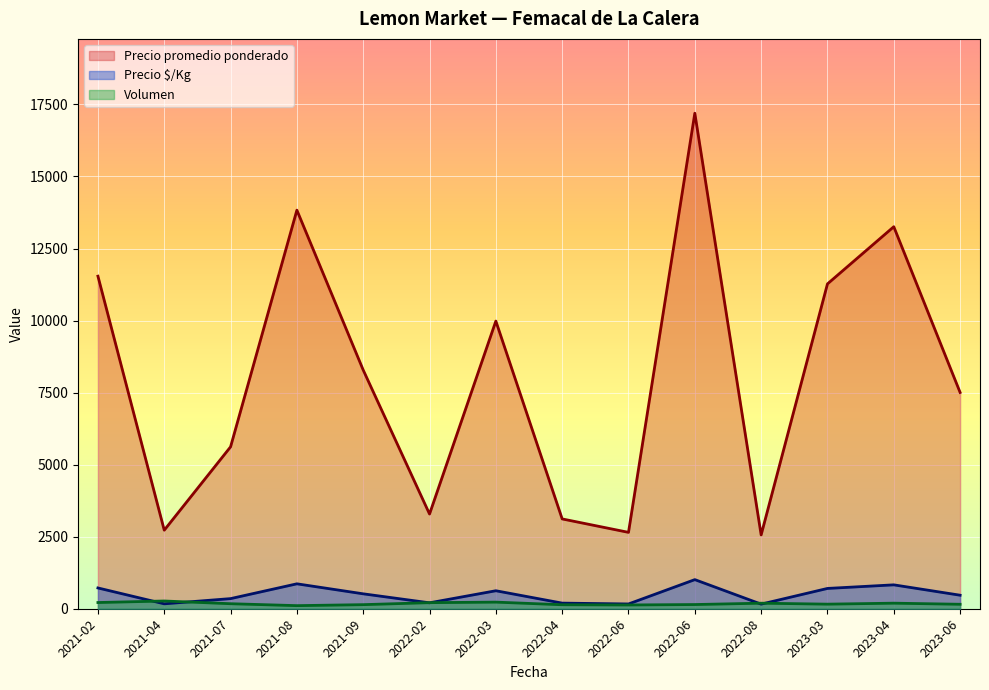

Count the number of categories in the chart.

14